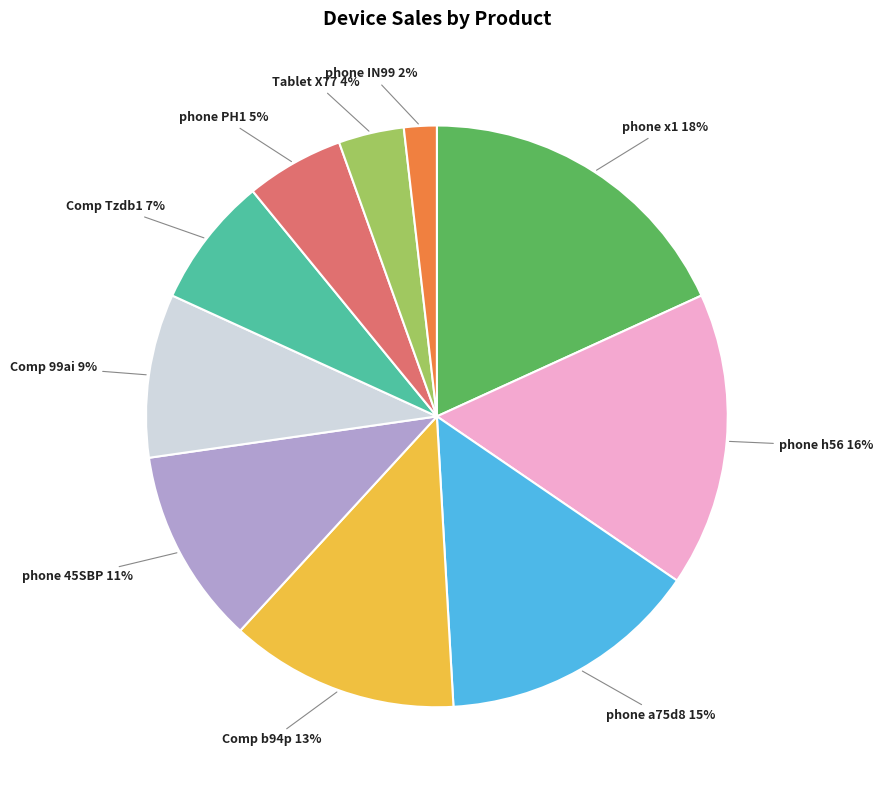

To the nearest percent, what is the average slice percentage?

10%